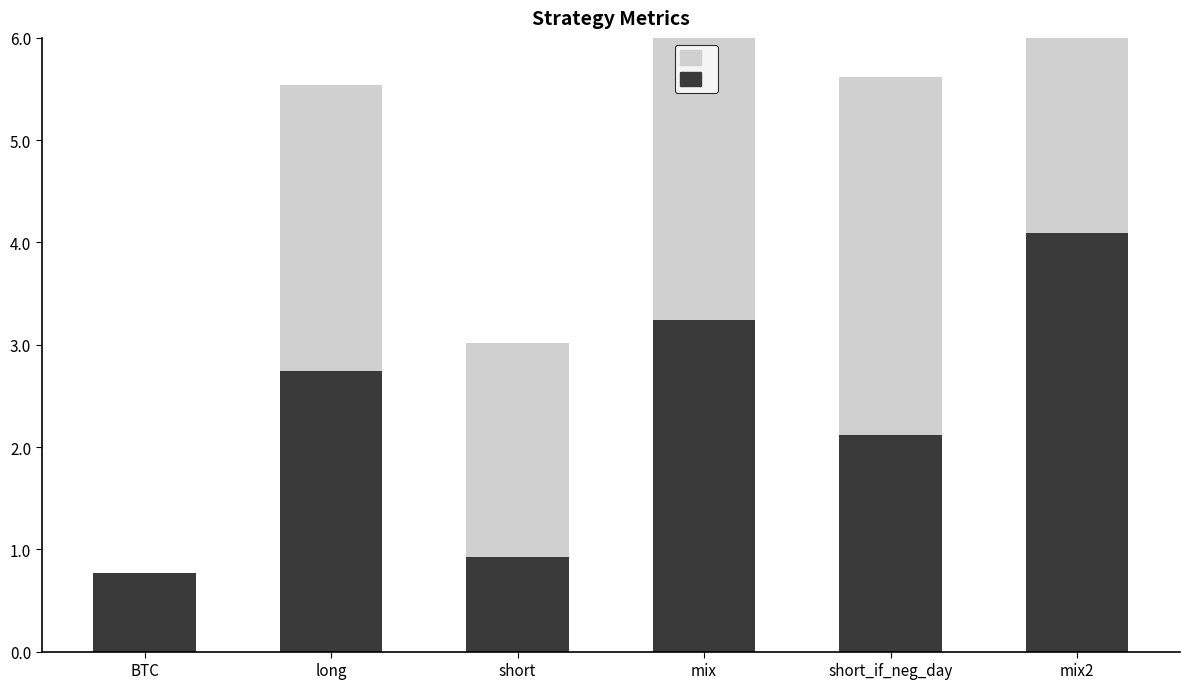

Is it true that sharpe equals 6.5 at mix2?

False